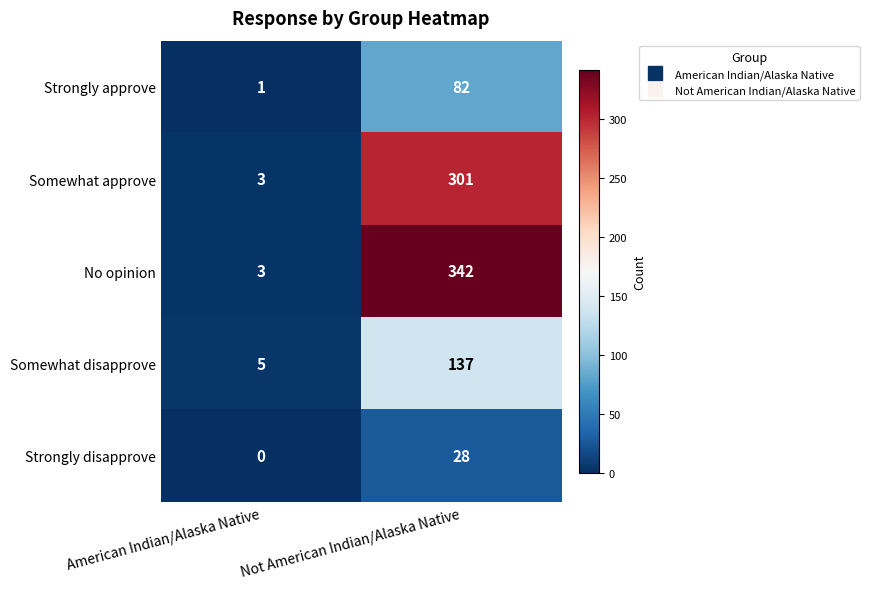

What is the total value across all series at American Indian/Alaska Native?

12